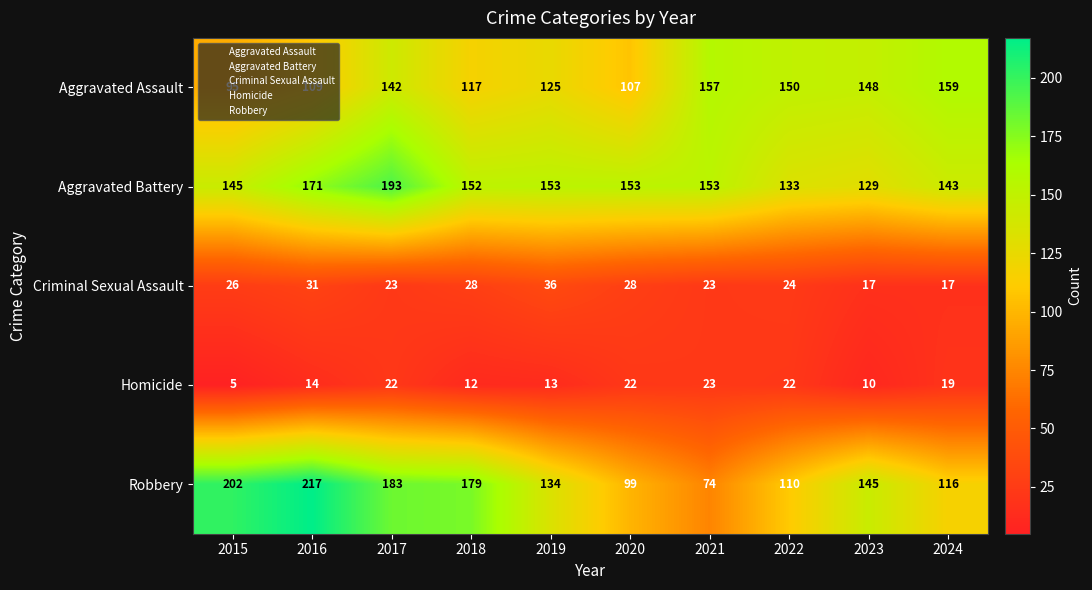

List the series in order of their peak value, lowest first.

Homicide, Criminal Sexual Assault, Aggravated Assault, Aggravated Battery, Robbery